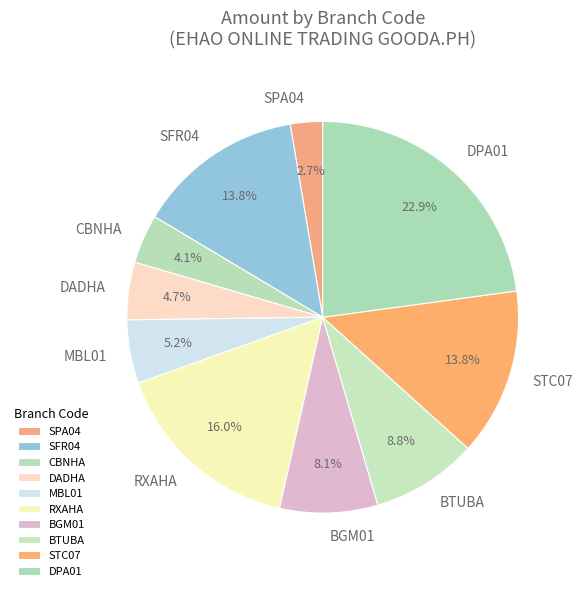

What is the ratio of the value at BTUBA to the value at MBL01?

1.7